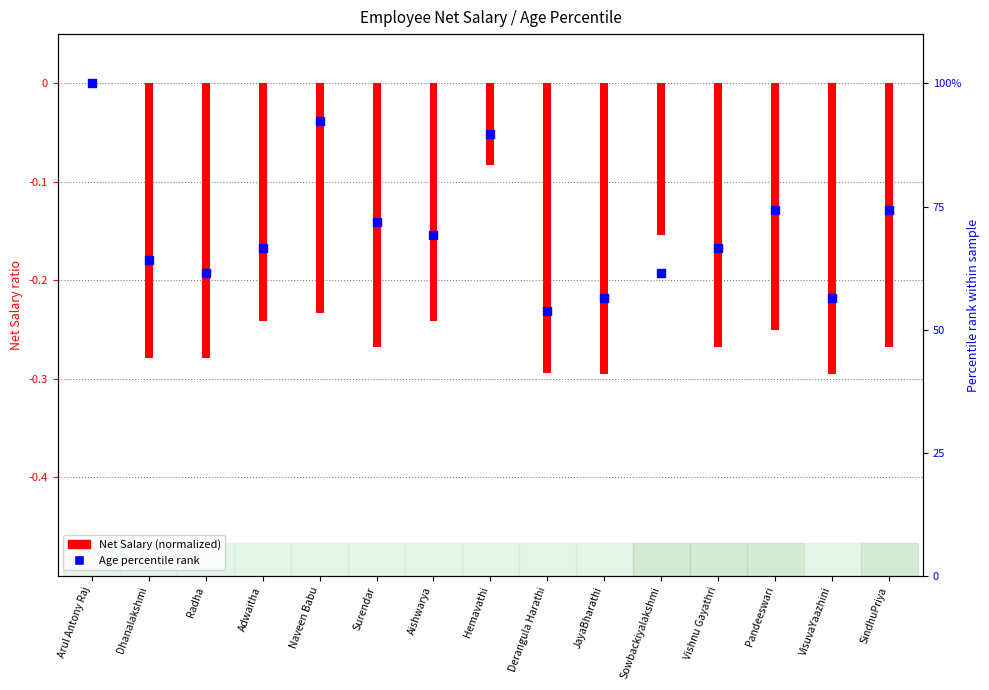

Which series reaches the maximum Y coordinate?

Age percentile rank